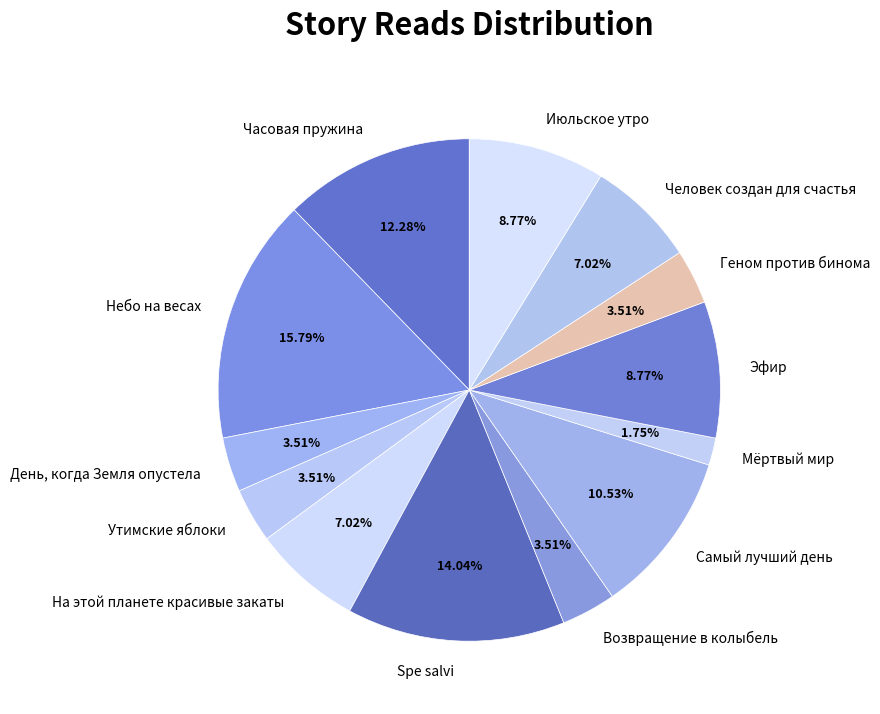

The Человек создан для счастья slice represents 7% of the pie. True or false?

True